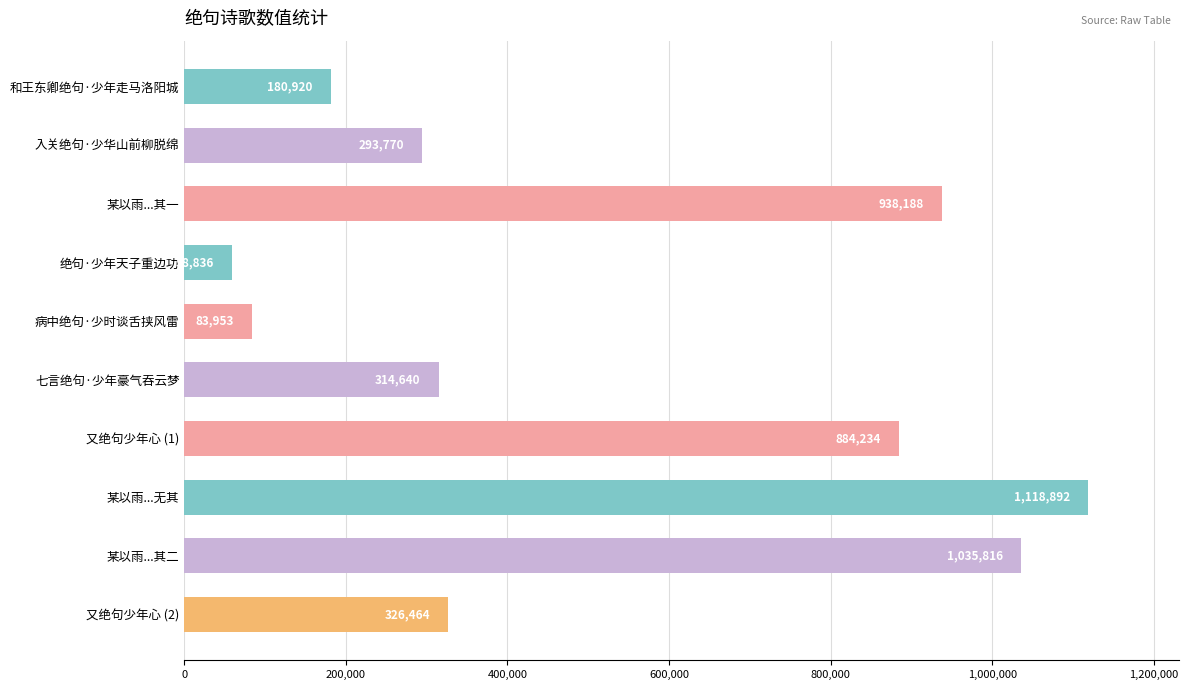

What value does the data have at 又绝句少年心 (1), to the nearest 100?

884200